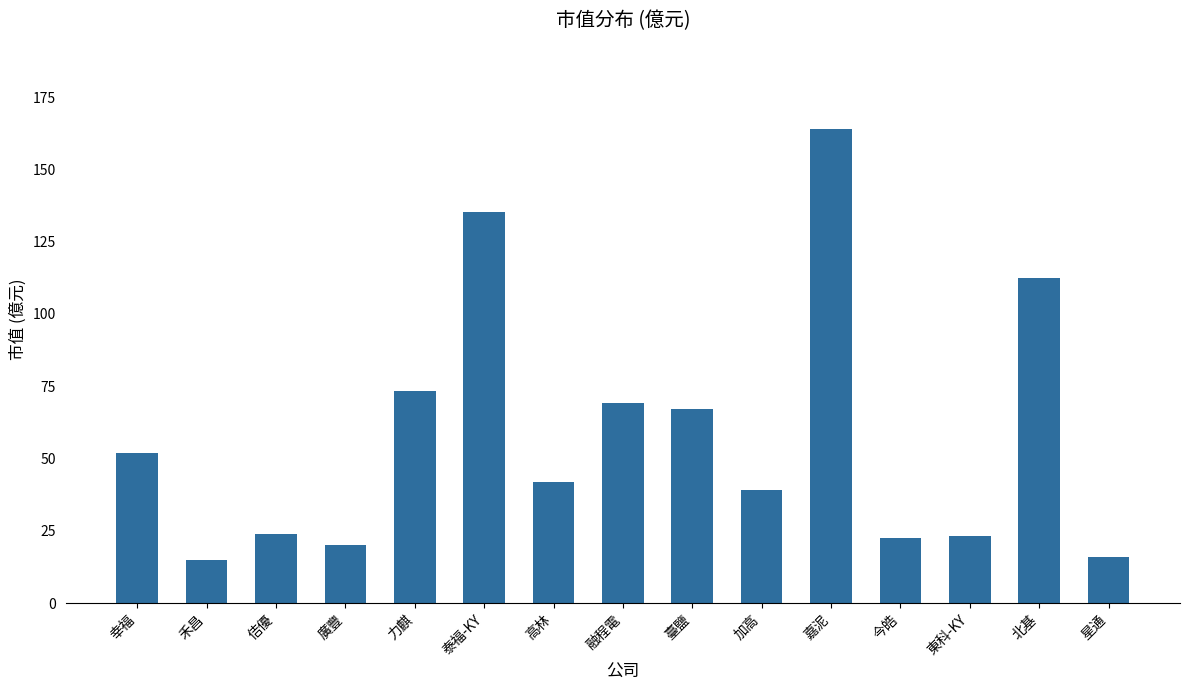

What is the greatest value displayed?

163.9